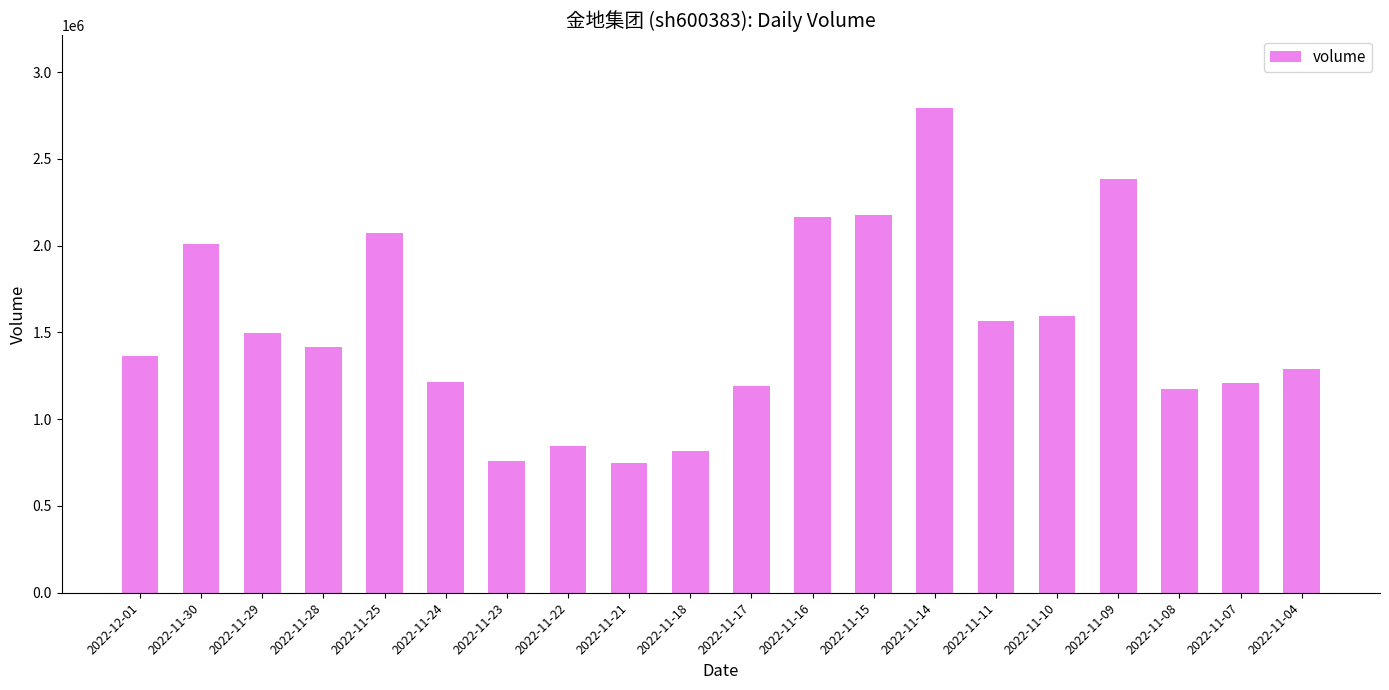

Is it true that the value at 2022-11-16 is 629475?

False